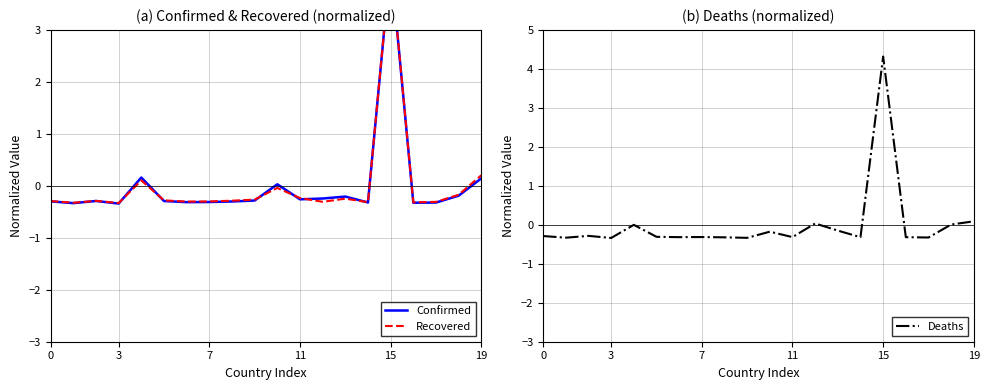

Which category has the highest value in the Deaths series?

15